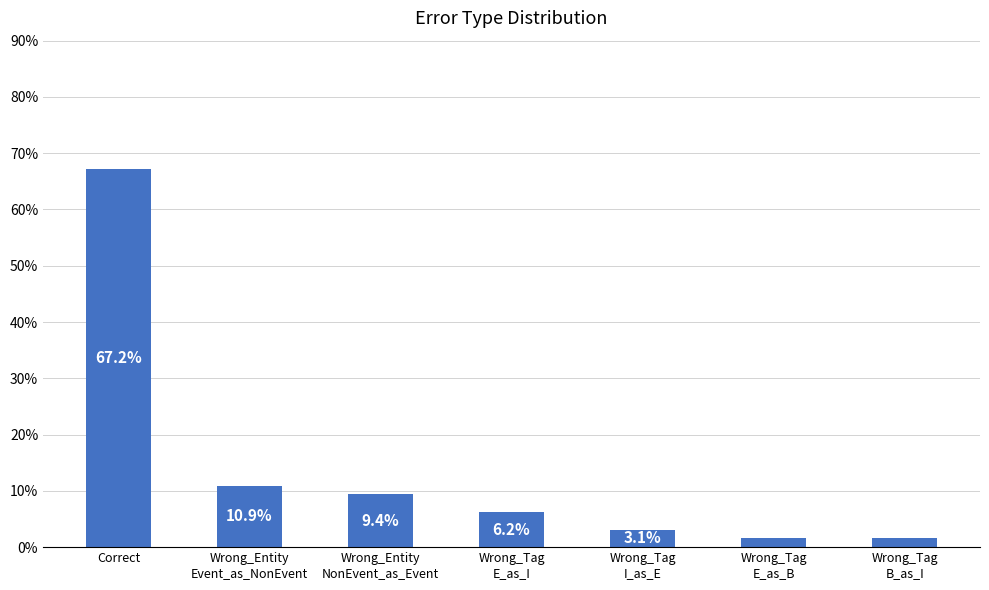

Which has a higher value, Wrong_Tag
I_as_E or Wrong_Entity
Event_as_NonEvent?

Wrong_Entity
Event_as_NonEvent